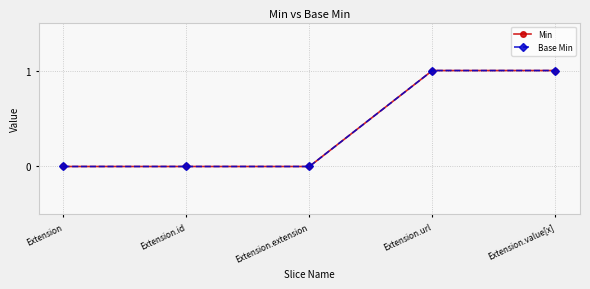

True or false: Min and Base Min cross at least once.

False